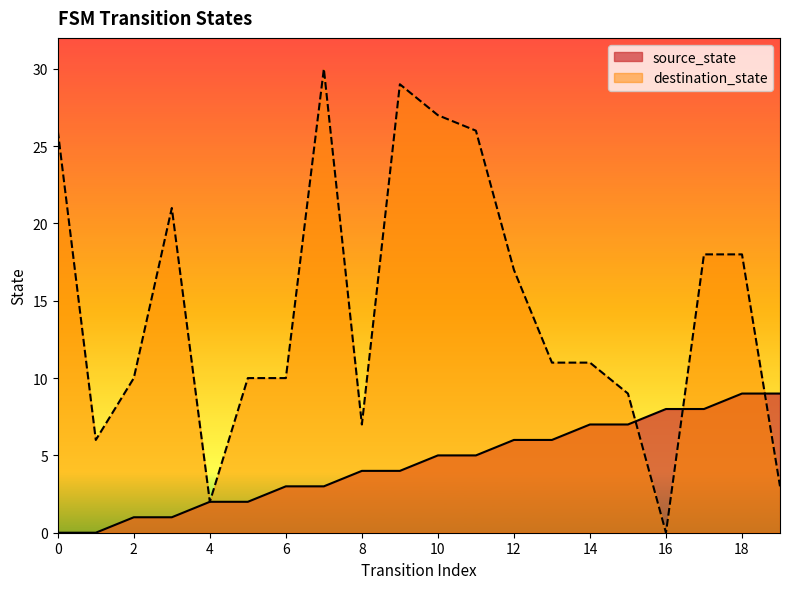

Count the number of data series in this chart.

2